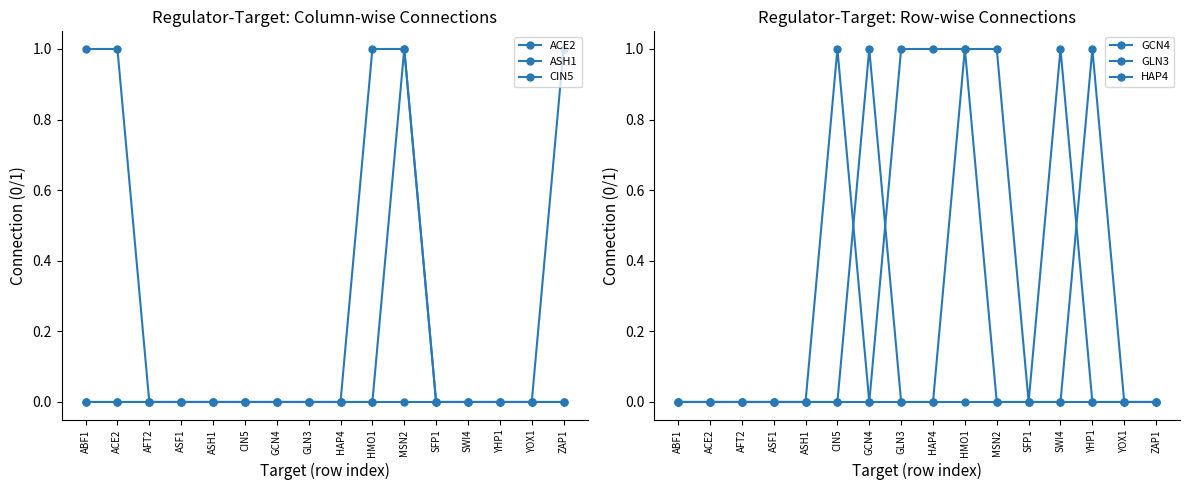

What is the greatest value displayed?

1